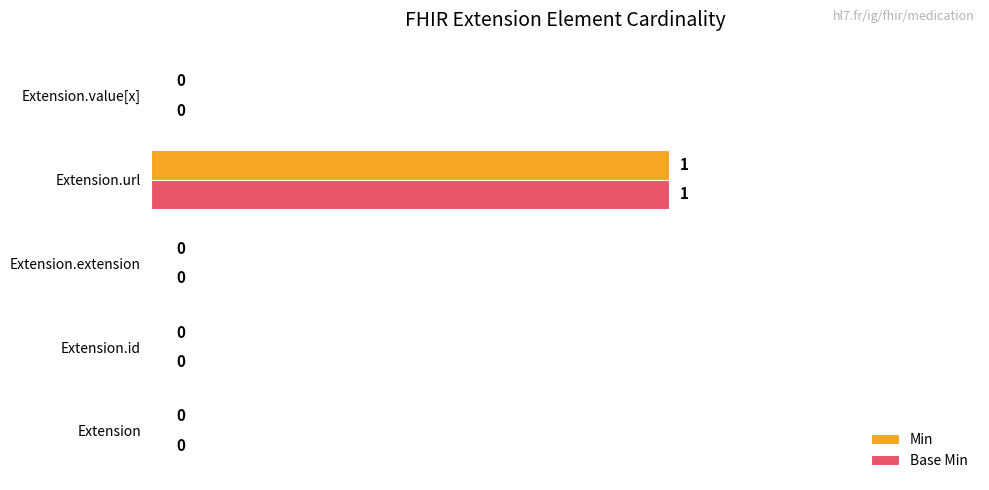

At which category is the sum across all series the highest?

Extension.url